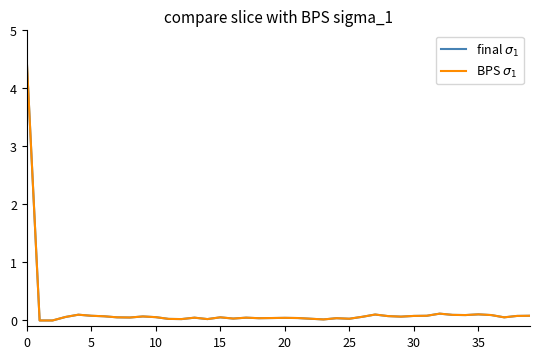

True or false: final $\sigma_1$ has more than 0 points higher than both neighbors.

True